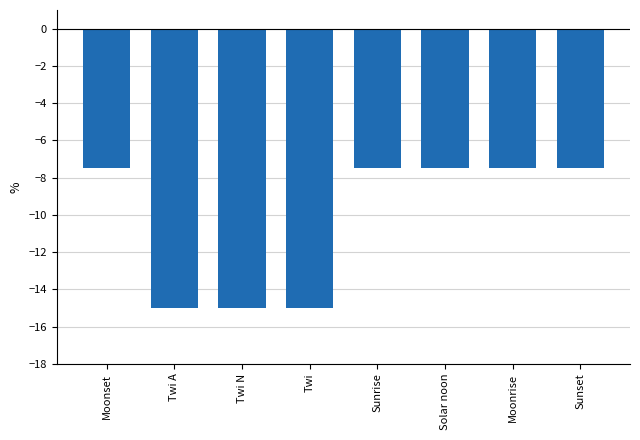

How many series are shown in this chart?

1